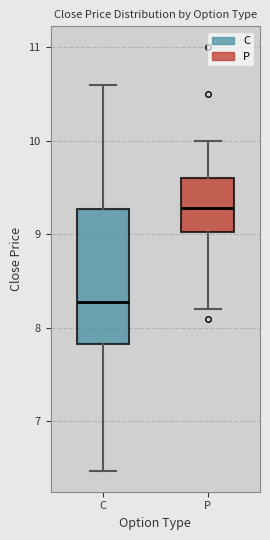

Reading left to right, read every box against the y-axis: the position of its median line, the range the box covers, and the ends of its whiskers. The values are not printed on the chart, so give them approximately, as read against the axis.

C: median 8.3, box 7.8 to 9.3, whiskers 6.5 to 10.6
P: median 9.3, box 9.0 to 9.6, whiskers 8.2 to 10.0